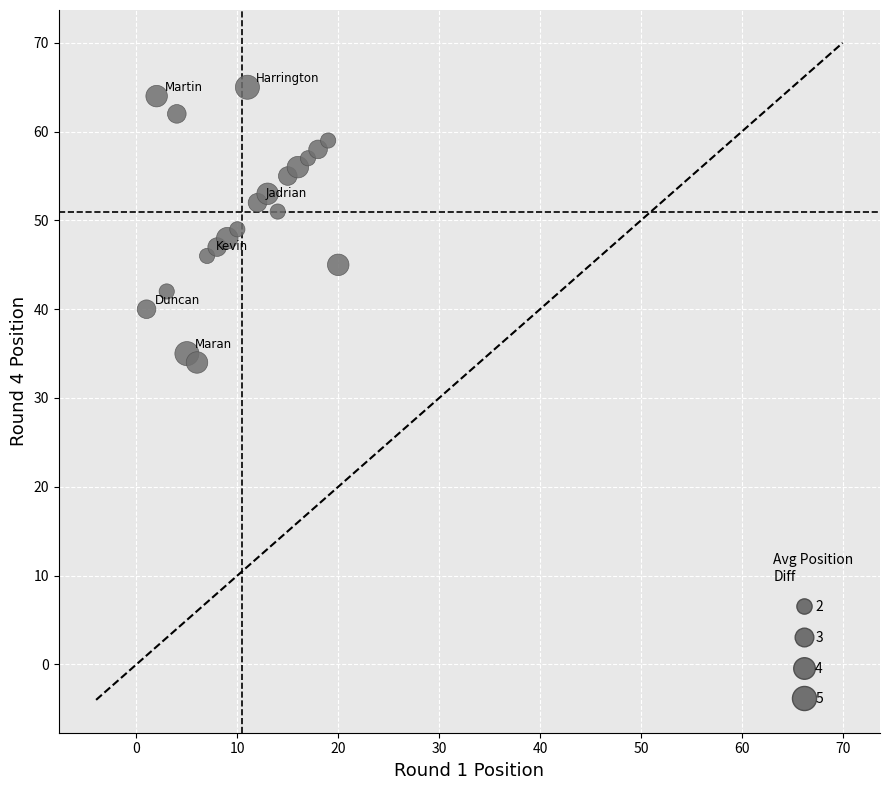

What is the range of X values (max minus min)?

19